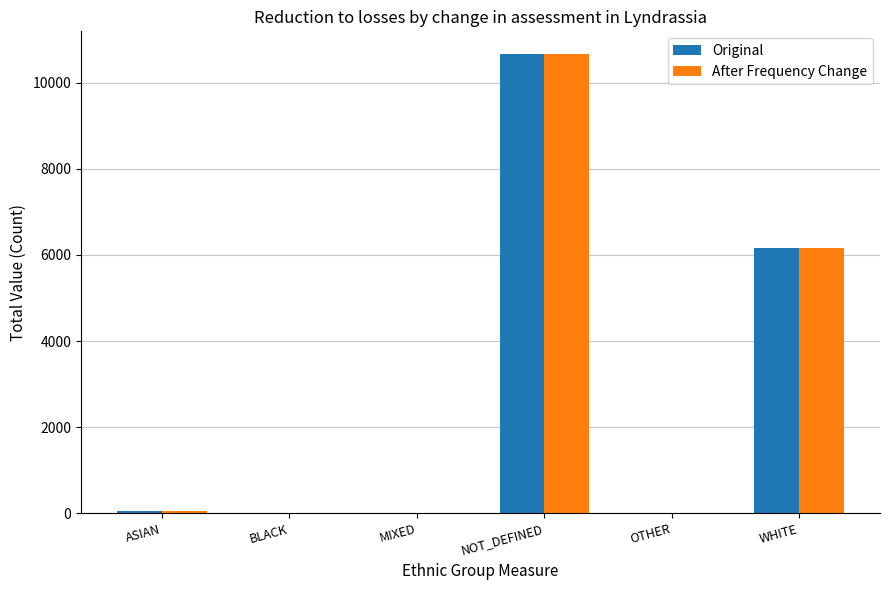

What is the sum of all Original values?

16912